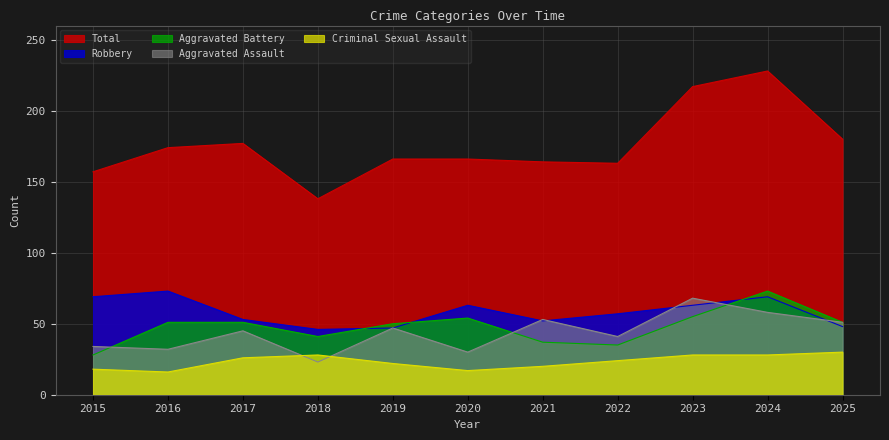

Which category has the lowest value across all series?

2016